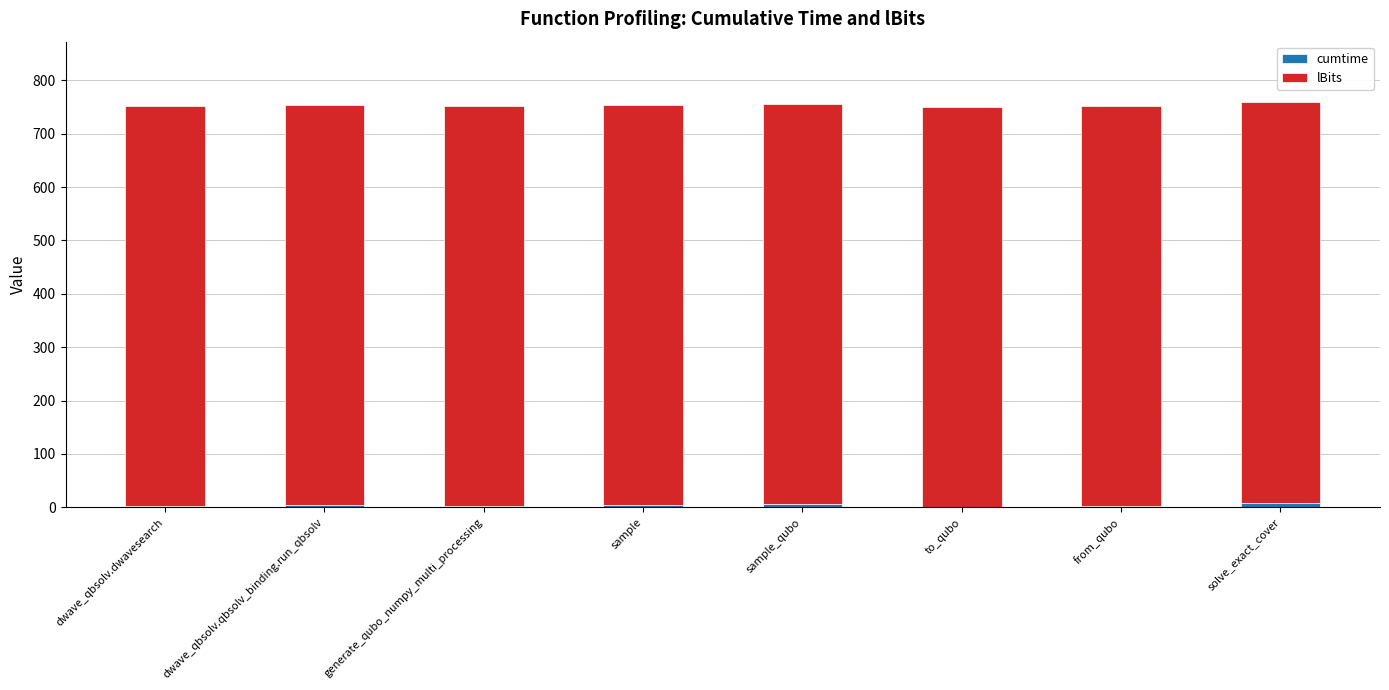

Are the bars grouped side by side (vs. stacked)?

No